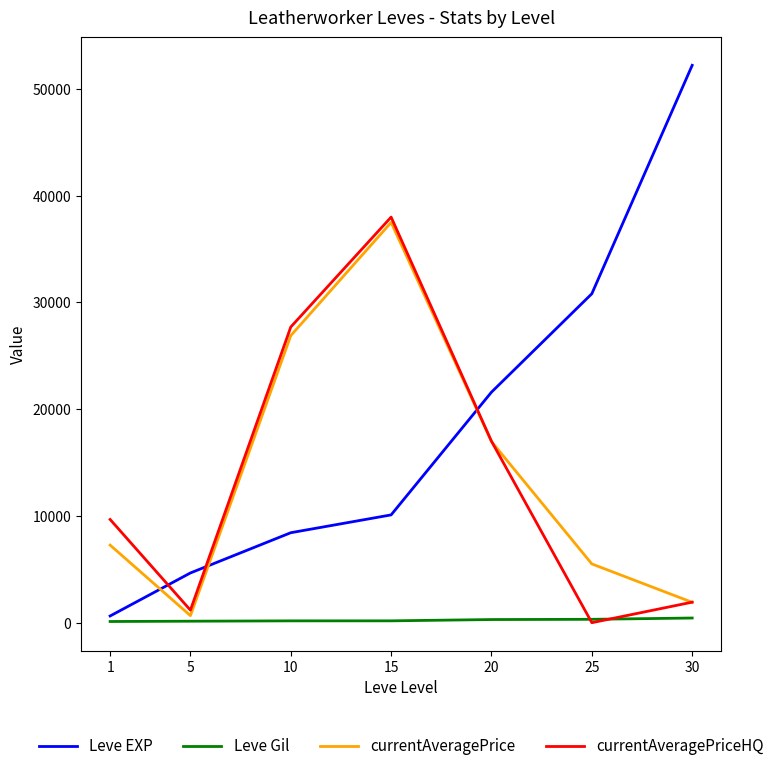

What is the spread (max minus min) of values at 25?

30820.0